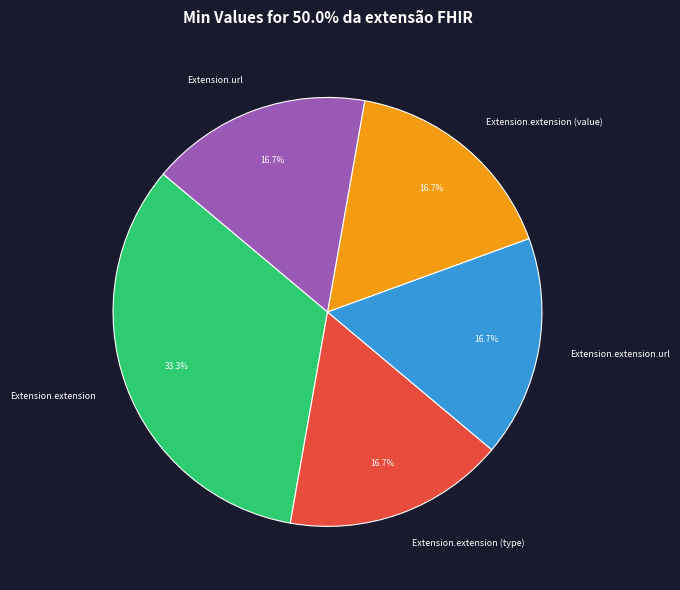

What percentage is the Extension.extension (type) slice, to the nearest percent?

17%